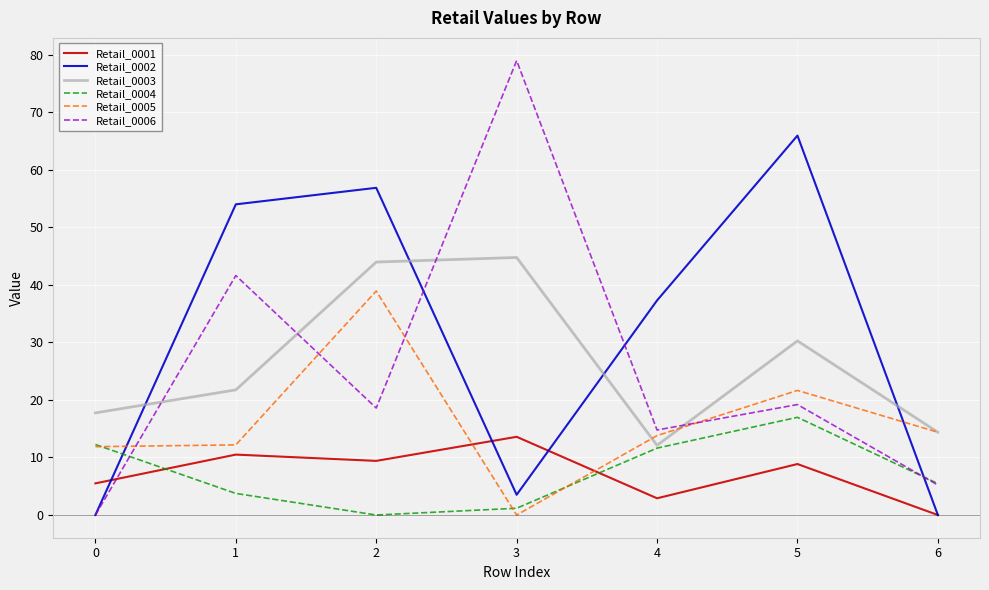

What is the maximum value shown in the chart?

79.0